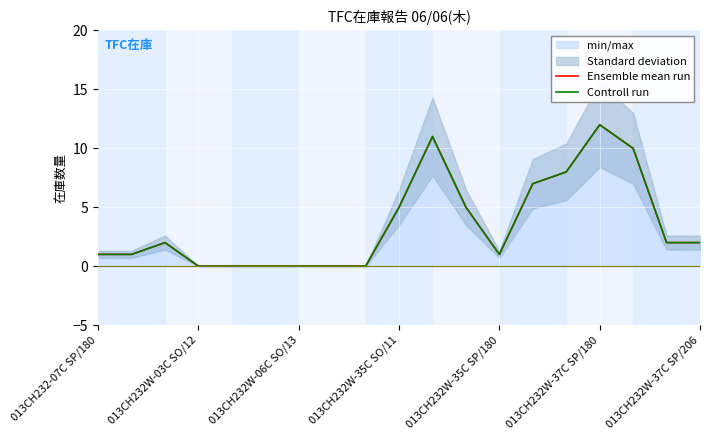

How many positive values does the Ensemble mean run series have?

13